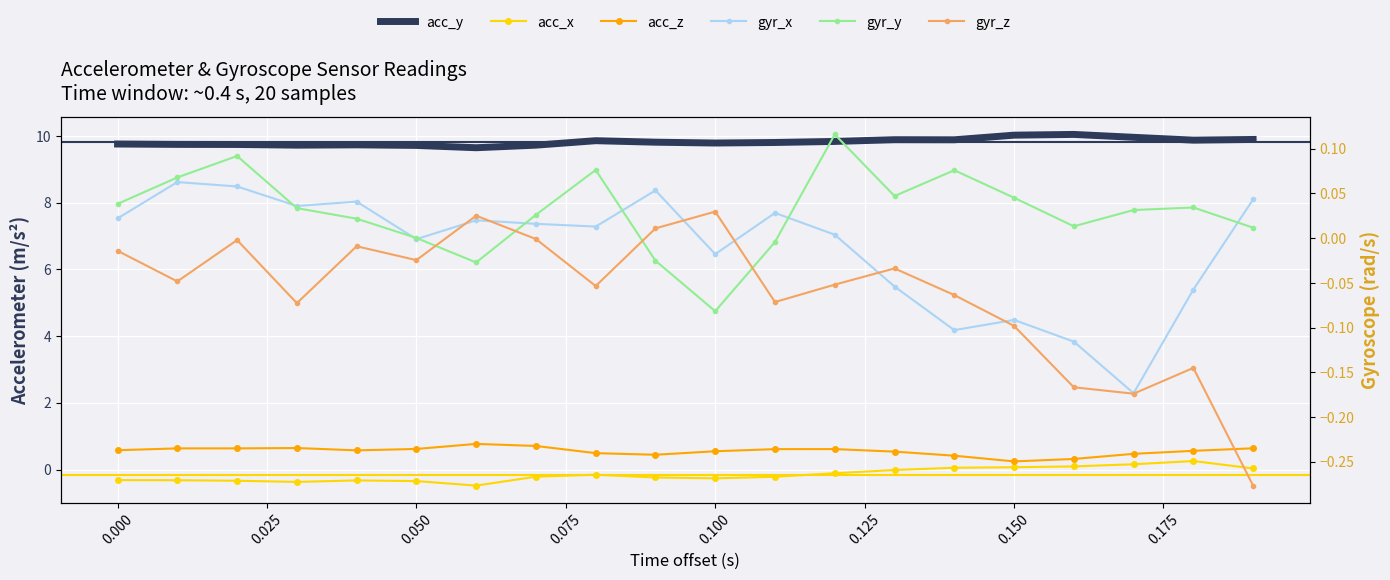

Rank the series by their maximum value, from highest to lowest.

acc_y, acc_z, acc_x, gyr_y, gyr_x, gyr_z